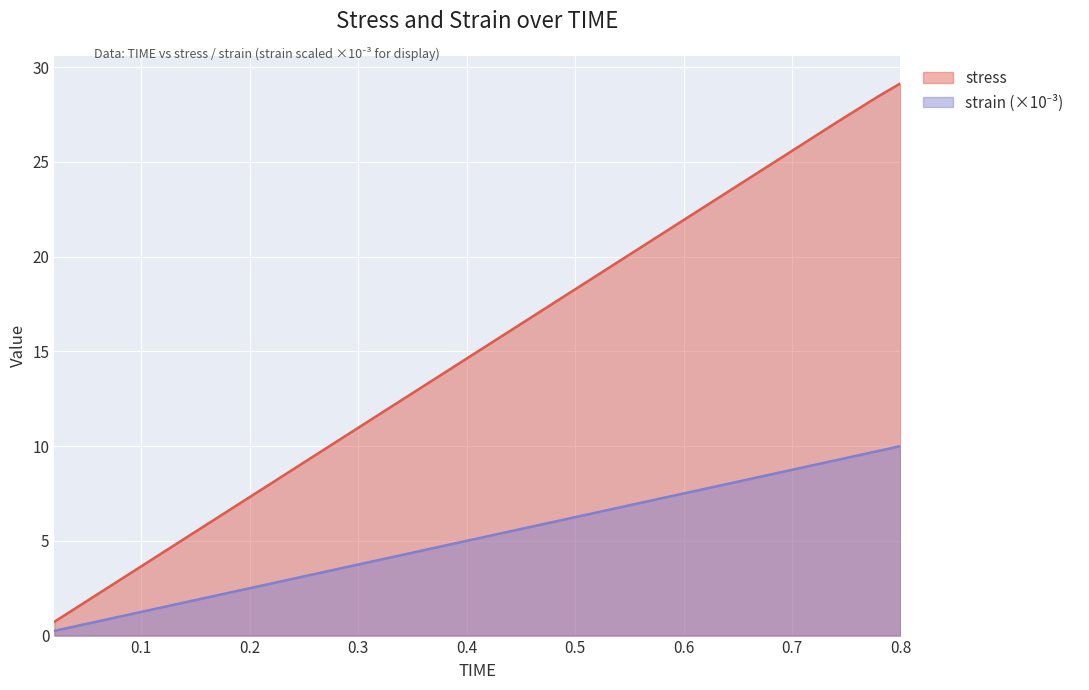

Reading left to right, what are all the values shown in this chart?

stress: 0.02=0.7	0.04=1.5	0.06=2.2	0.08=2.9	0.1=3.7	0.12=4.4	0.14=5.1	0.16=5.8	0.18=6.6	0.2=7.3	0.22=8.0	0.24=8.8	0.26=9.5	0.28=10.2	0.3=11.0	0.32=11.7	0.34=12.4	0.36=13.2	0.38=13.9	0.4=14.6	0.42=15.4	0.44=16.1	0.46=16.8	0.48=17.5	0.5=18.3	0.52=19.0	0.54=19.7	0.56=20.5	0.58=21.2	0.6=21.9	0.62=22.7	0.64=23.4	0.66=24.1	0.68=24.9	0.7=25.6	0.72=26.3	0.74=27.0	0.76=27.8	0.78=28.5	0.8=29.1
strain: 0.02=0.2	0.04=0.5	0.06=0.8	0.08=1.0	0.1=1.2	0.12=1.5	0.14=1.8	0.16=2.0	0.18=2.2	0.2=2.5	0.22=2.8	0.24=3.0	0.26=3.2	0.28=3.5	0.3=3.7	0.32=4.0	0.34=4.2	0.36=4.5	0.38=4.8	0.4=5.0	0.42=5.2	0.44=5.5	0.46=5.8	0.48=6.0	0.5=6.2	0.52=6.5	0.54=6.8	0.56=7.0	0.58=7.2	0.6=7.5	0.62=7.8	0.64=8.0	0.66=8.2	0.68=8.5	0.7=8.7	0.72=9.0	0.74=9.2	0.76=9.5	0.78=9.8	0.8=10.0